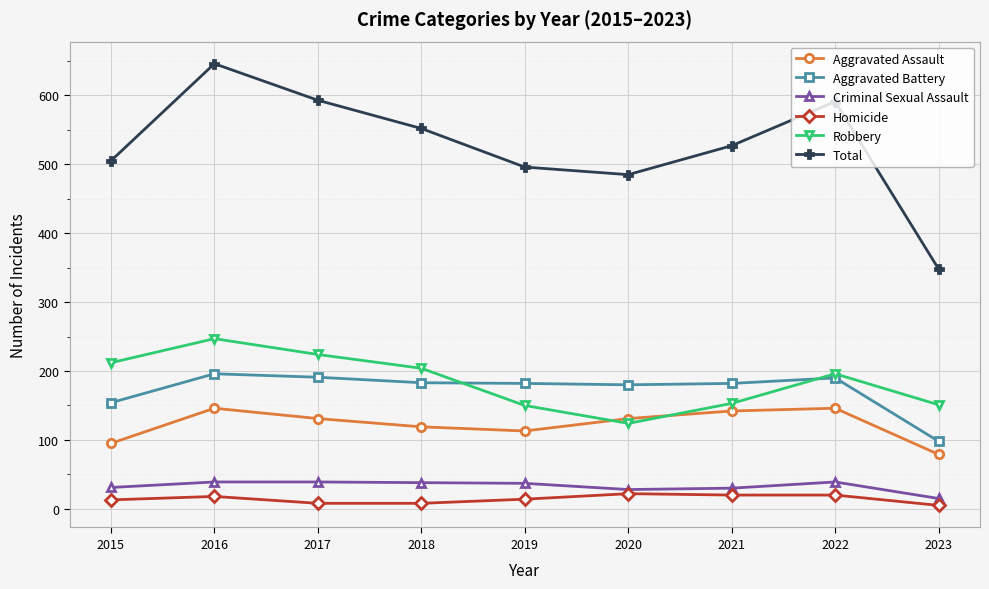

Which series has the widest spread of values?

Total